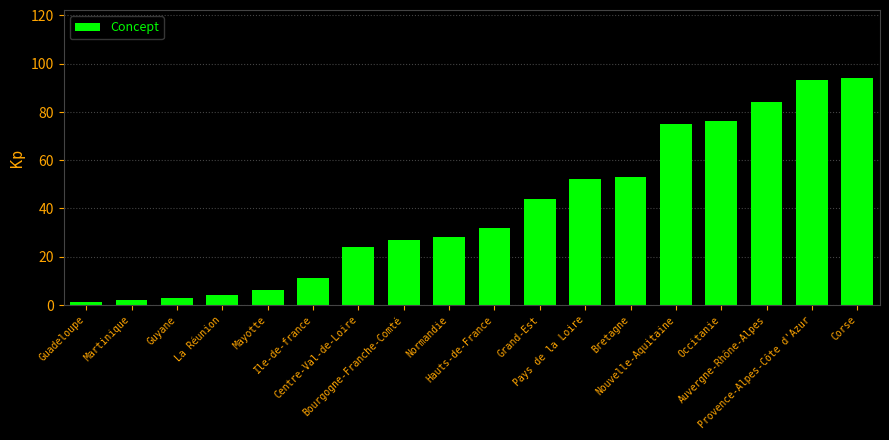

What is the greatest value displayed?

94